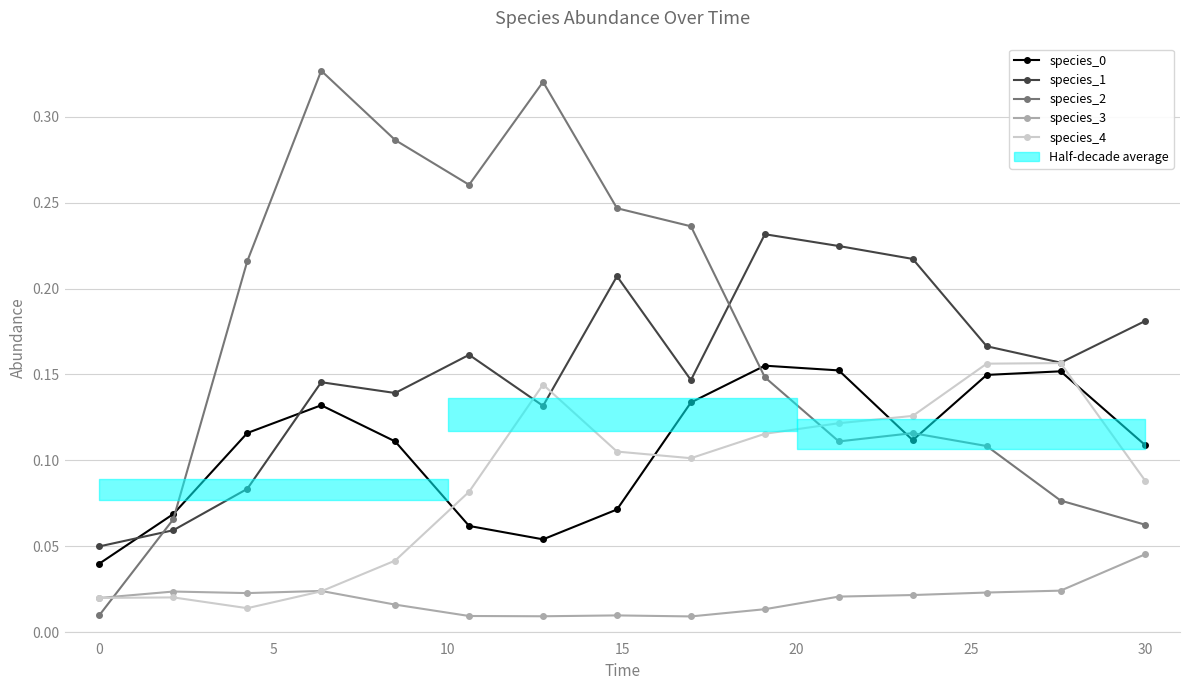

How many times do species_2 and species_3 cross each other?

1